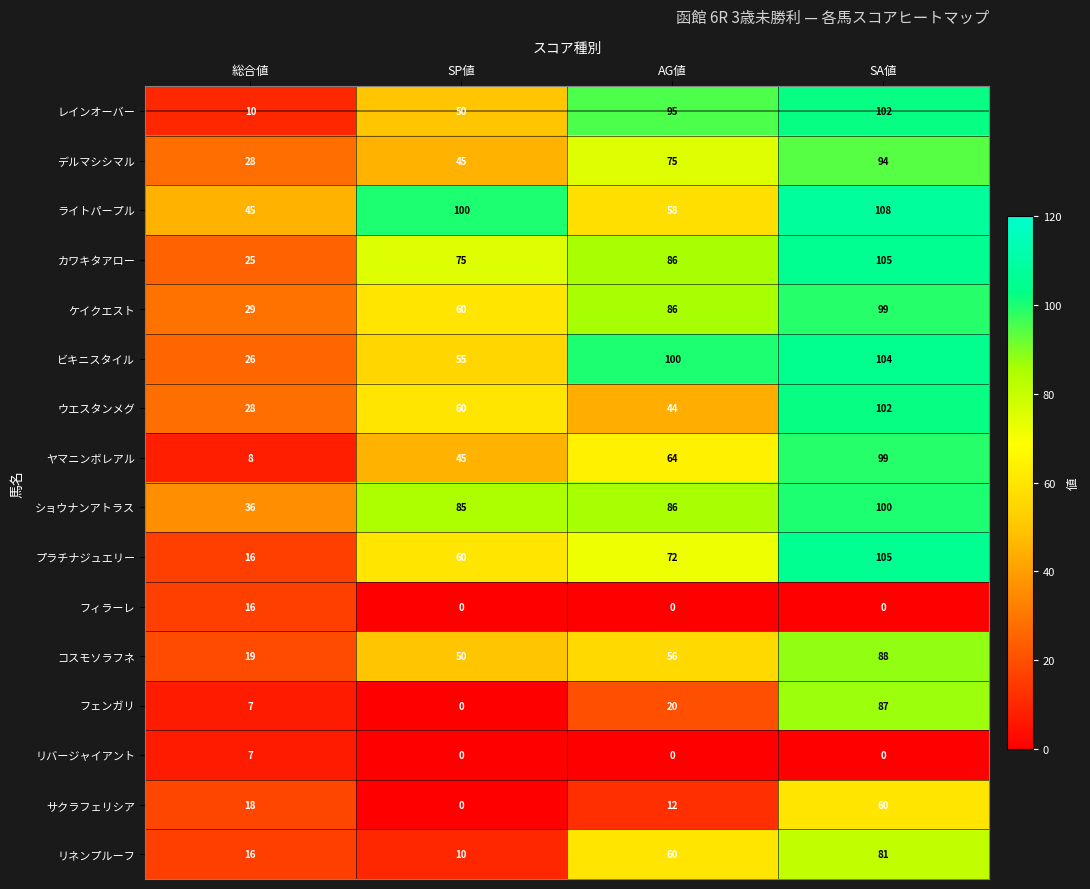

What is the minimum value for デルマシシマル?

28